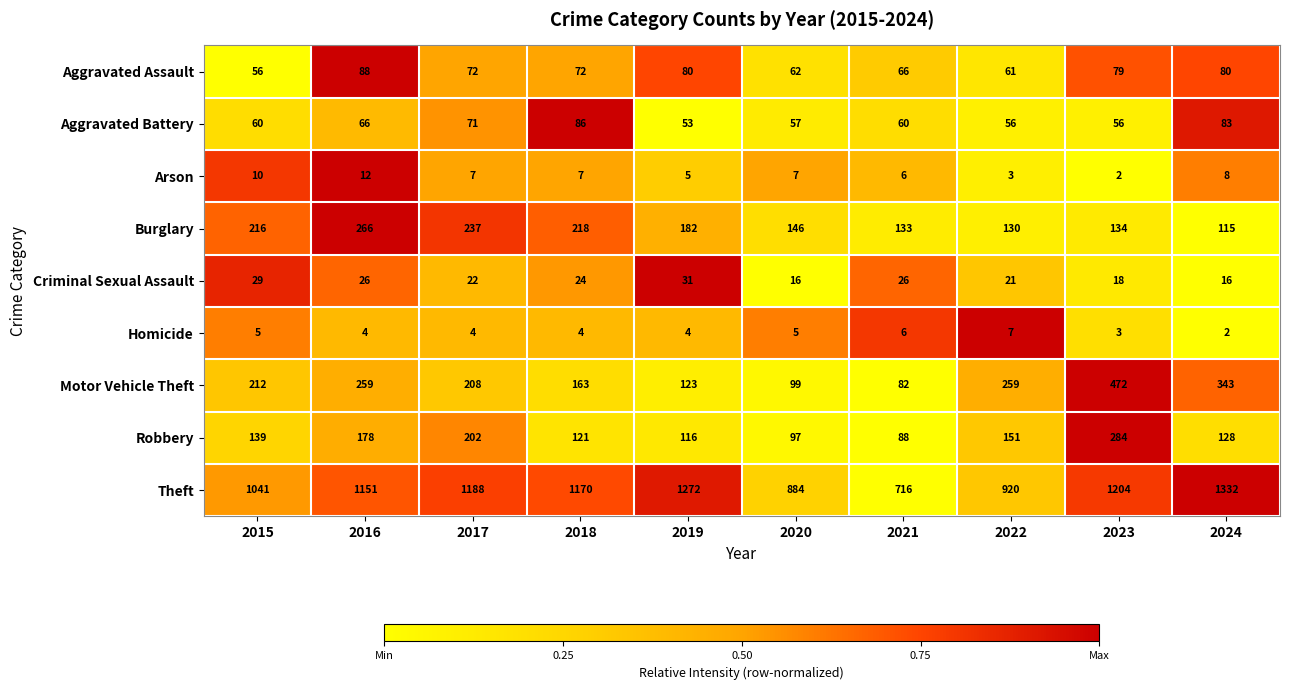

The Motor Vehicle Theft series shows 212 at 2015. True or false?

True